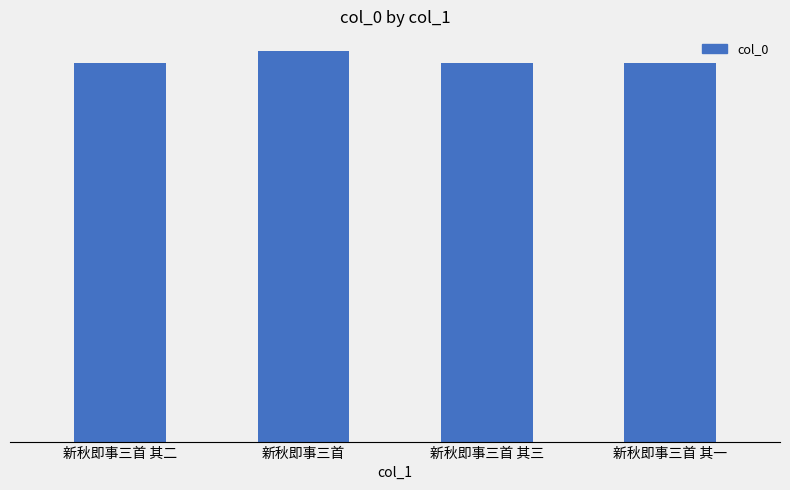

Does the chart contain any negative values?

No